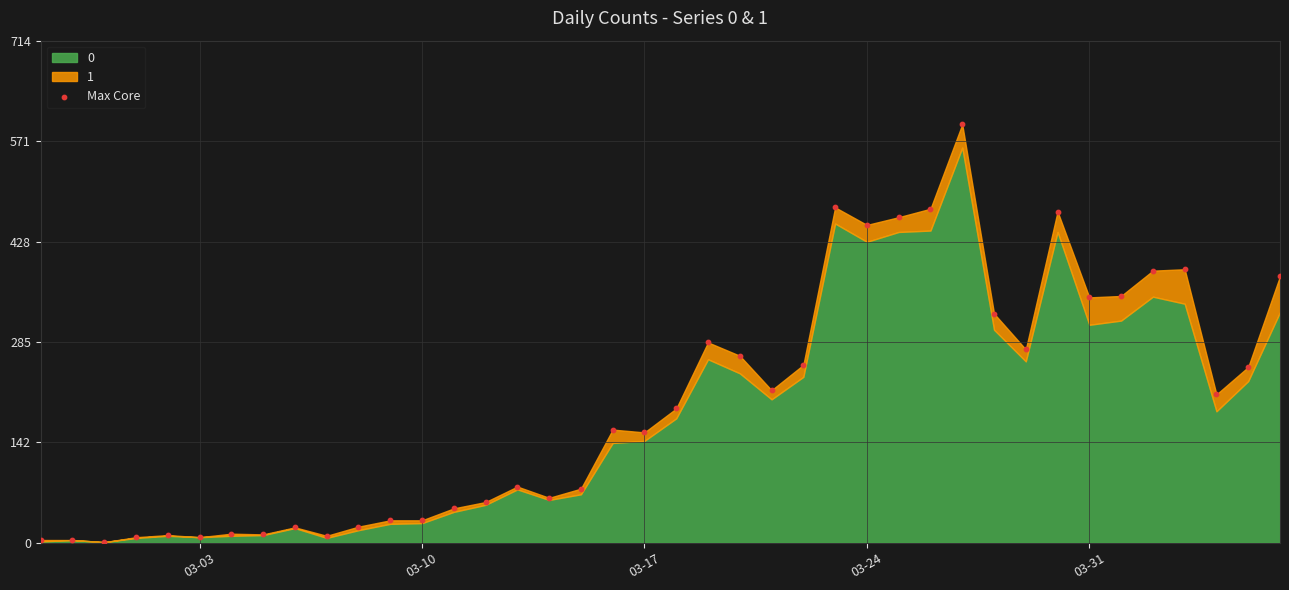

What Y value in the scatter plot is closest to 298?

285